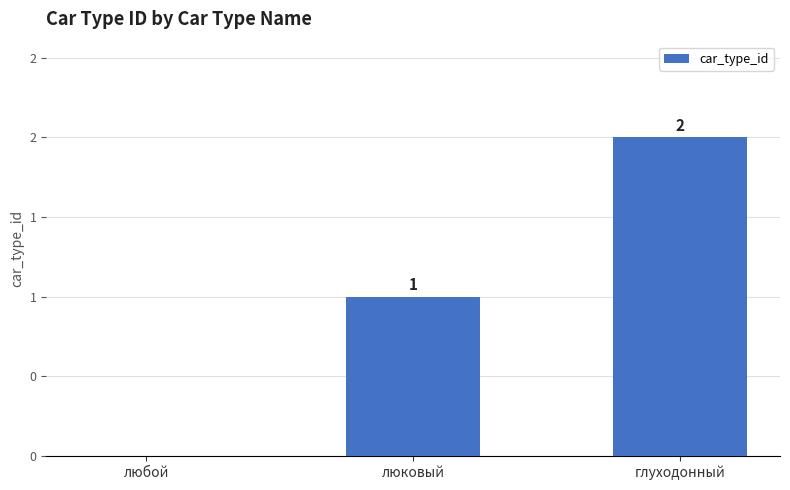

What is the difference between the values at люковый and глуходонный?

1